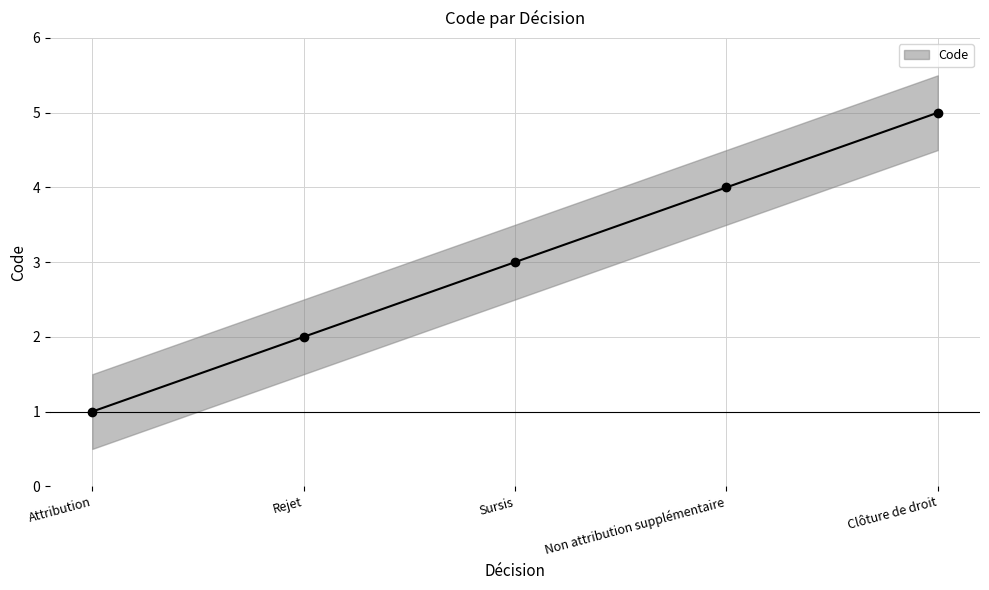

What is the ratio of the value at Sursis to the value at Attribution?

3.0